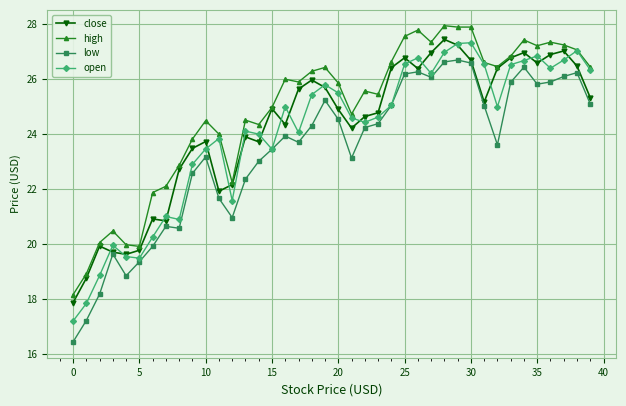

True or false: high has more than 0 interior local peaks.

True